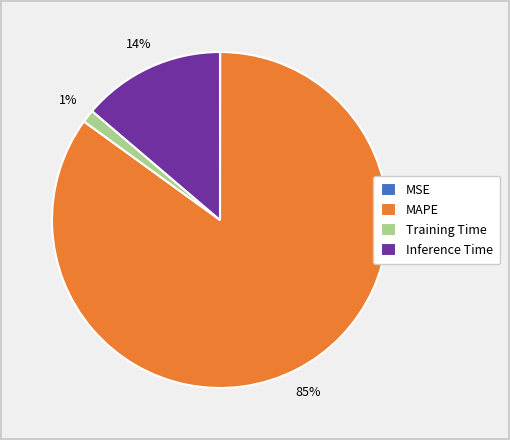

To the nearest percent, what is the combined percentage of MAPE and Training Time?

86%